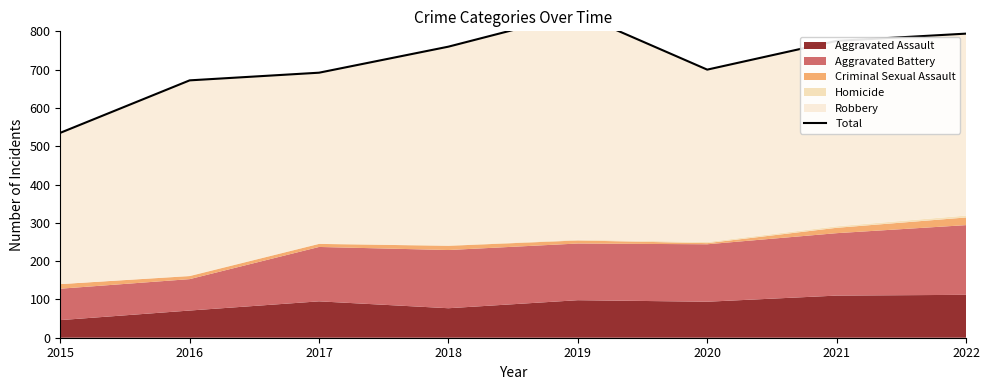

The chart shows a value of 146 at 2017. True or false?

False